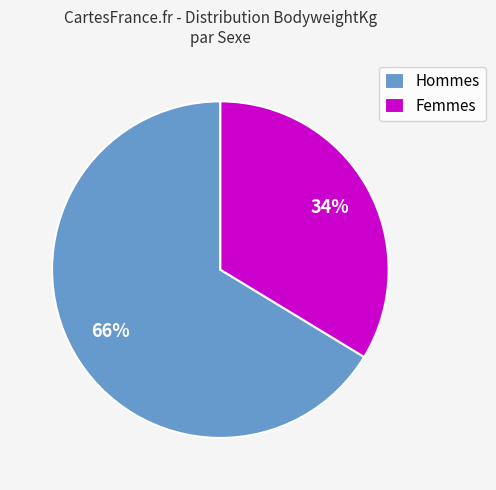

Approximately how many times larger is the value at Femmes compared to Hommes?

0.5